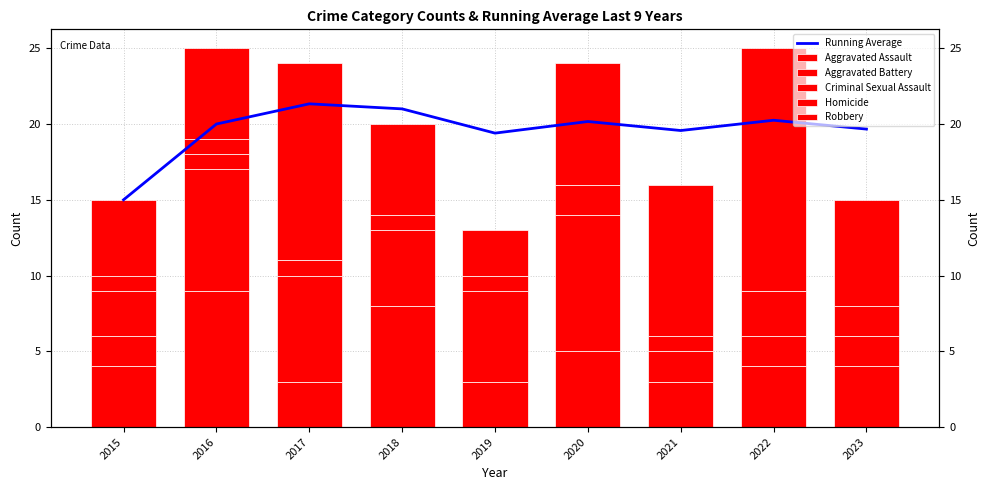

Between 2015 and 2019, which series saw the biggest shift?

Running Average